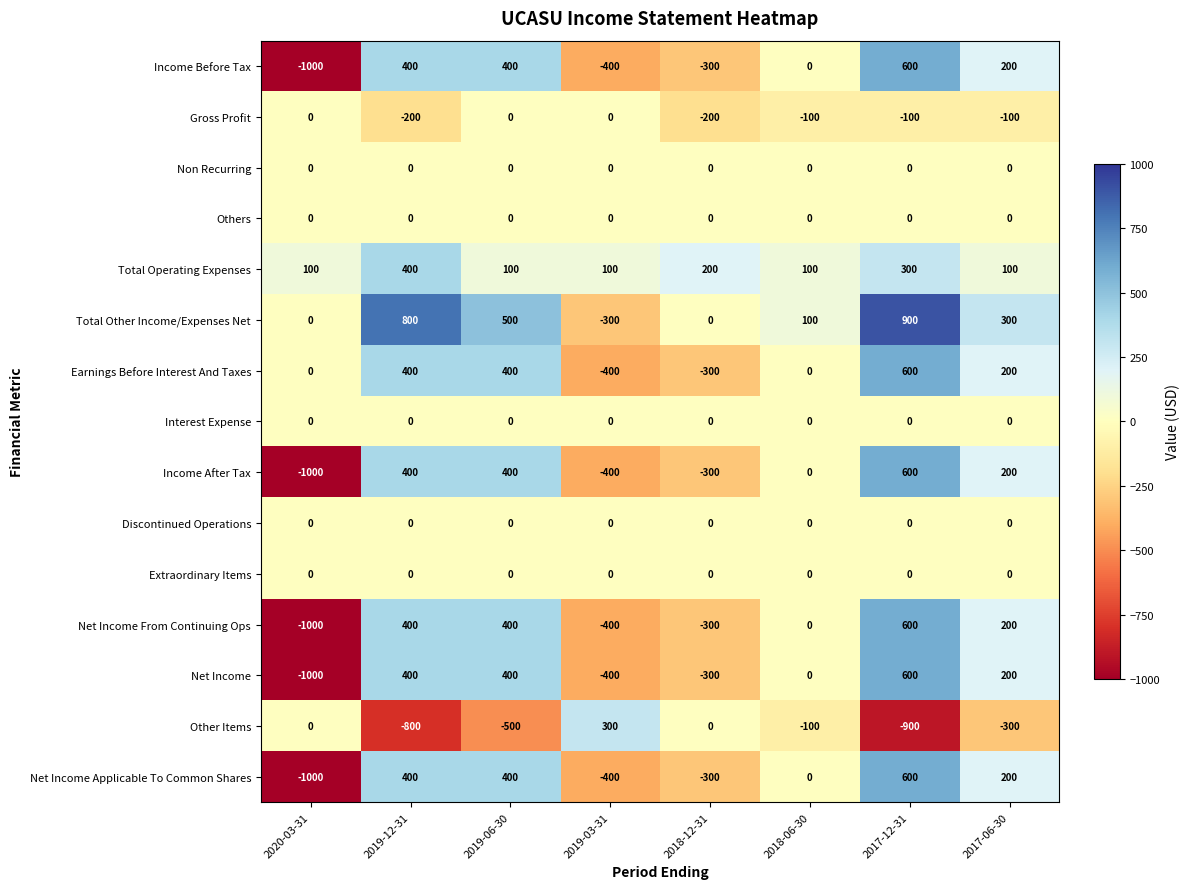

True or false: Gross Profit has a value of -22 at 2017-06-30.

False